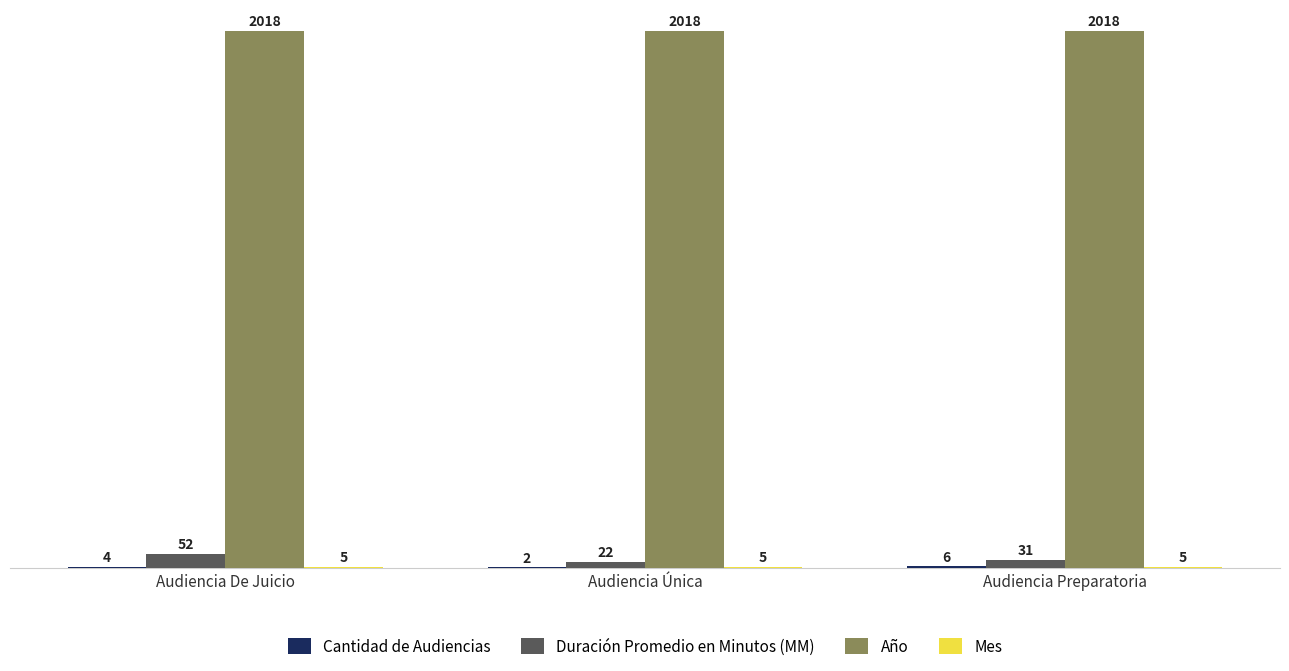

Which series has the largest total across all categories?

Año